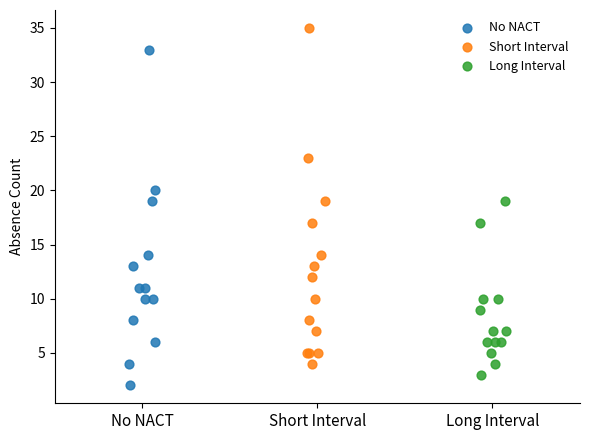

Which series contains the highest Y value?

Short Interval